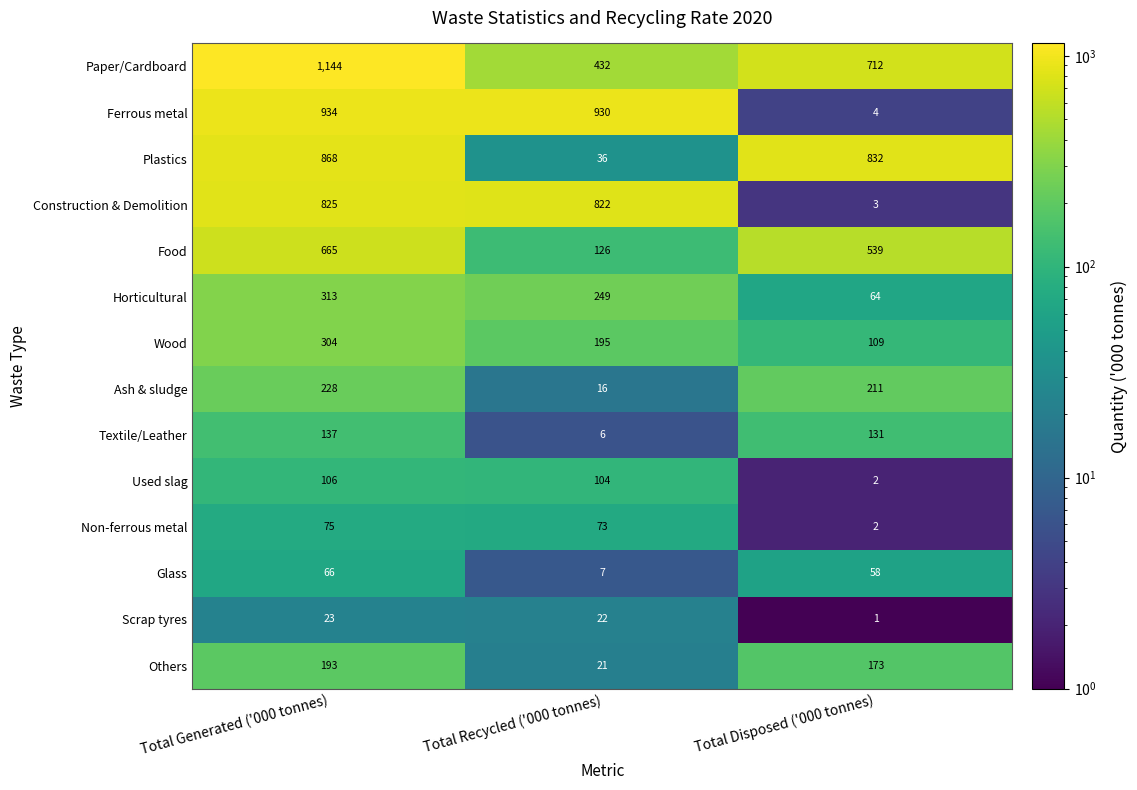

Where is Paper/Cardboard nearest to the value 788?

Total Disposed ('000 tonnes)